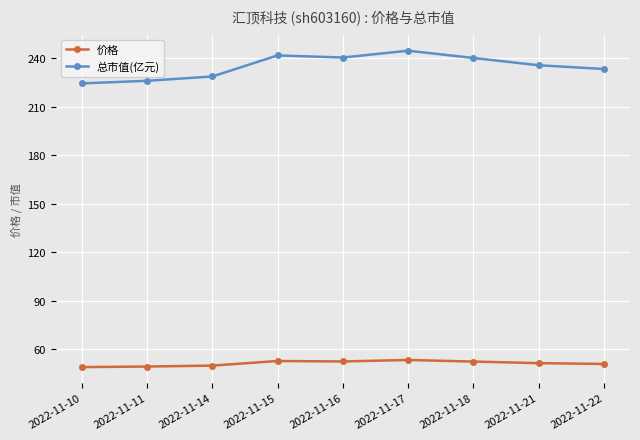

The value of 总市值(亿元) at 2022-11-17 is 359.5. True or false?

False